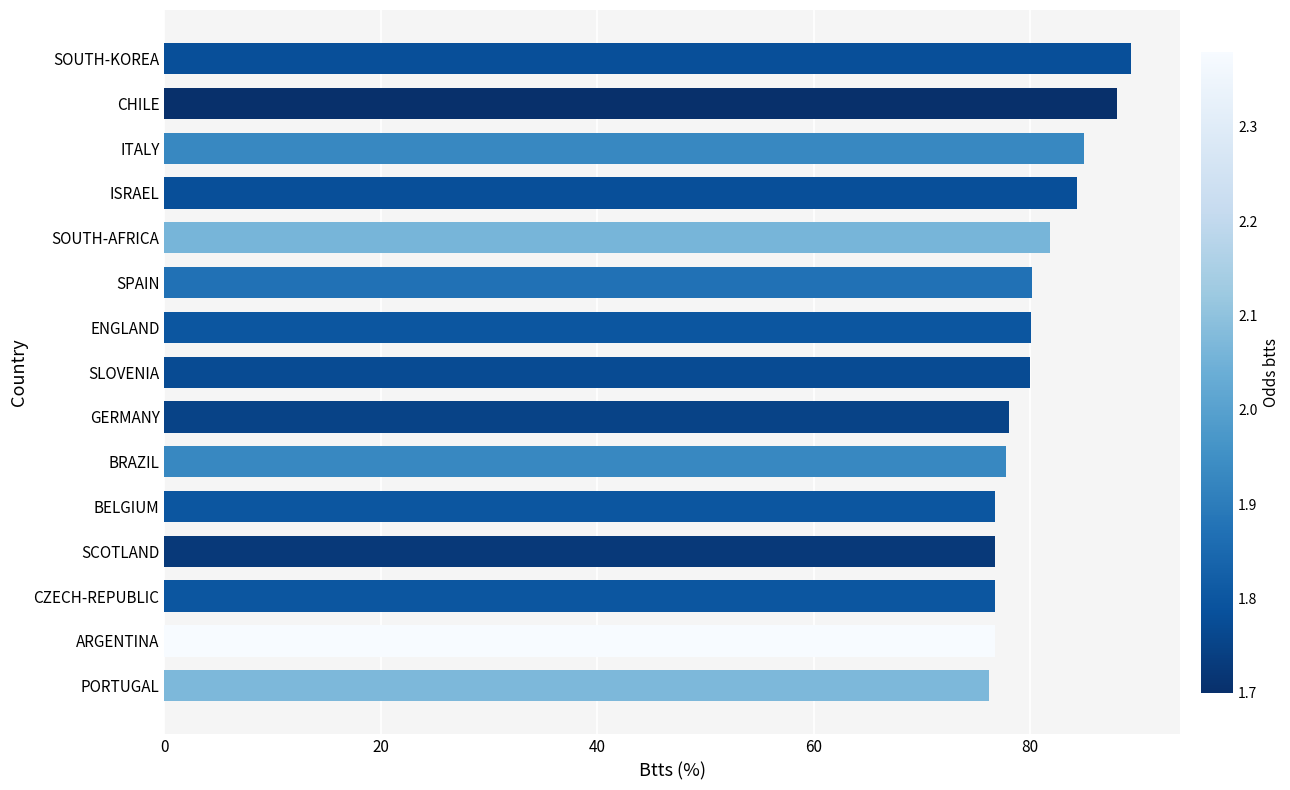

What is the sum of all values?

1207.6